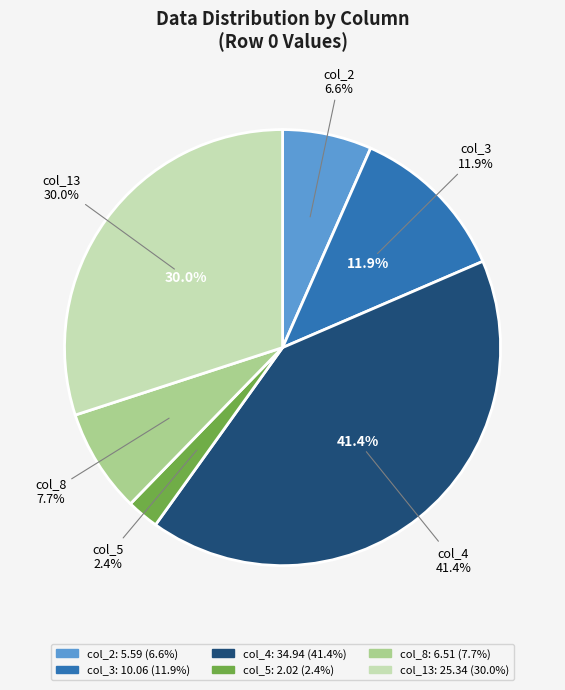

True or false: col_2 accounts for 7% of the total.

True